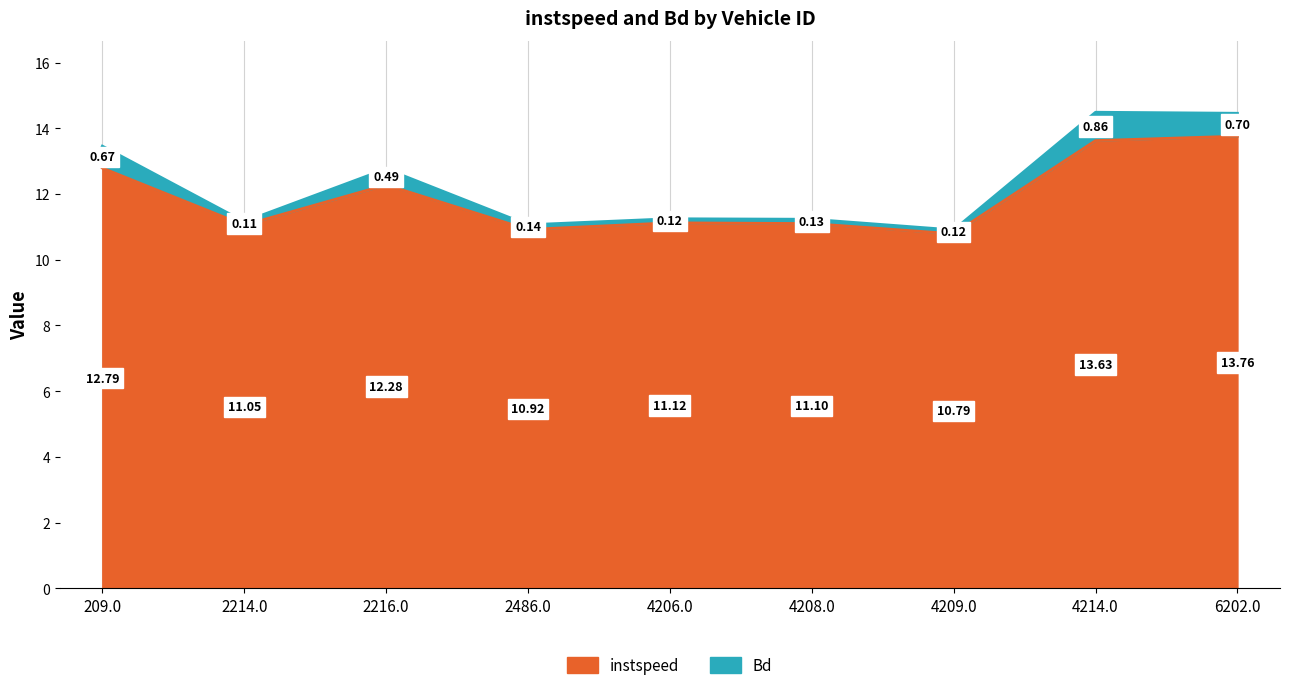

True or false: instspeed and Bd intersect in this chart.

False